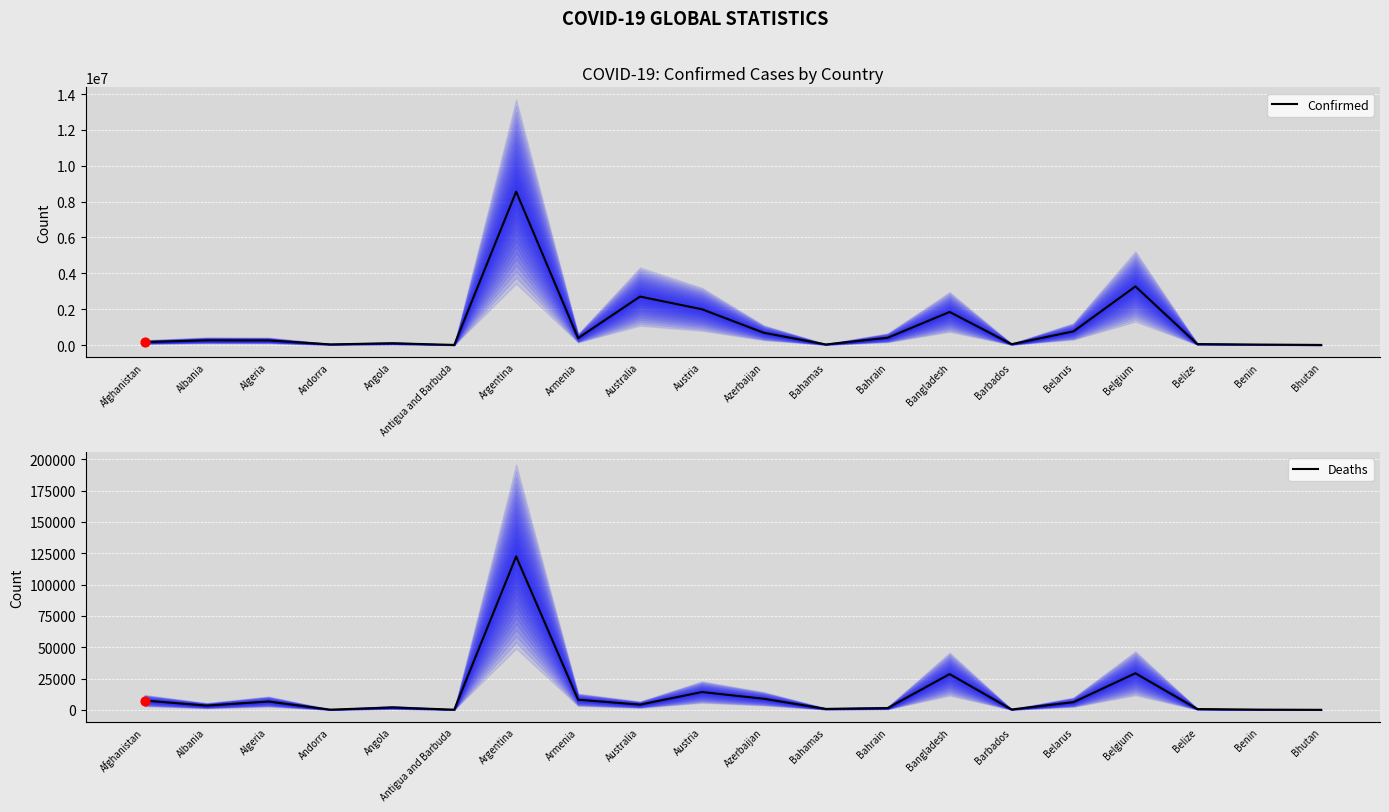

At which category is the sum across all series the highest?

Argentina